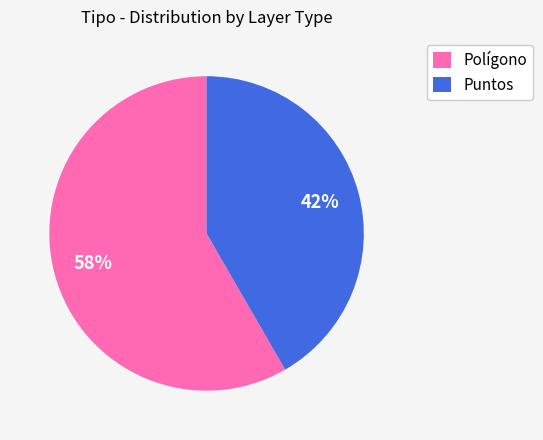

Which slice represents more than half of the pie?

Polígono